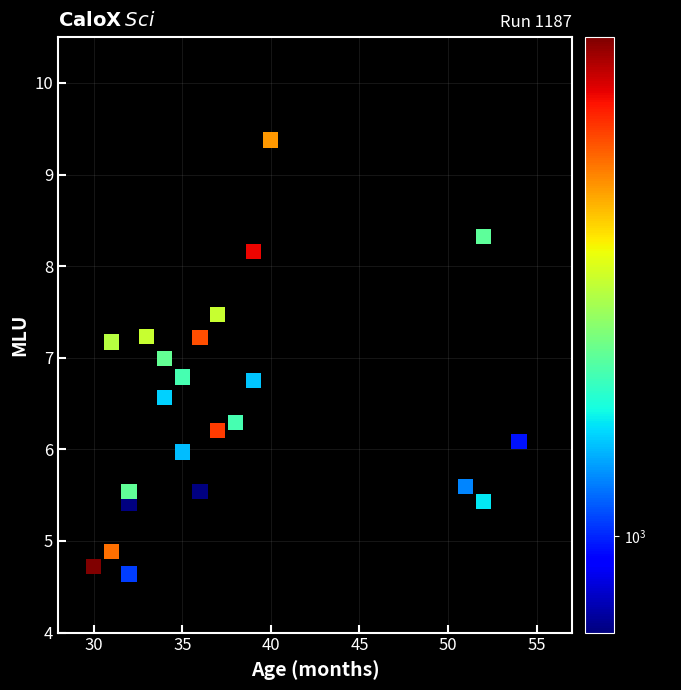

What is the range of Y values (max minus min)?

4.7